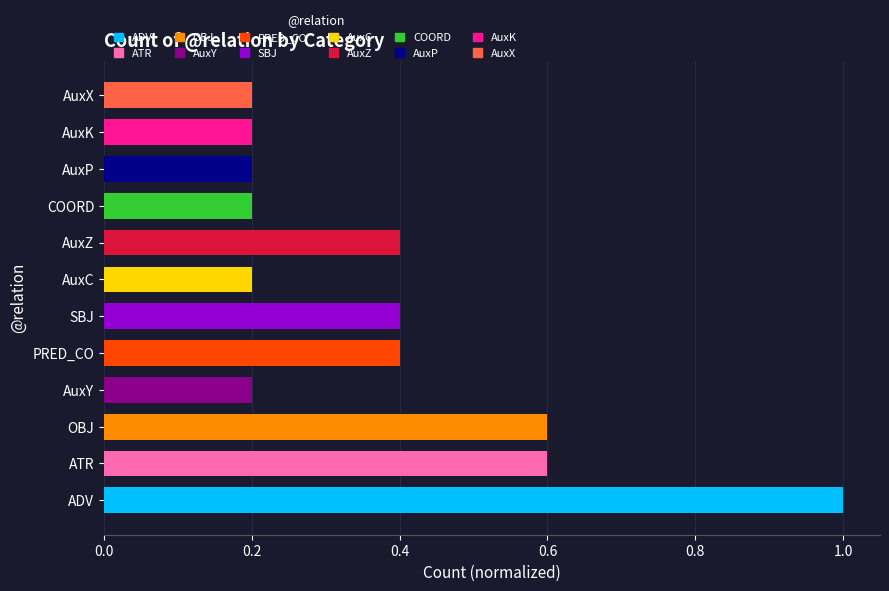

How many bars are there in total?

12